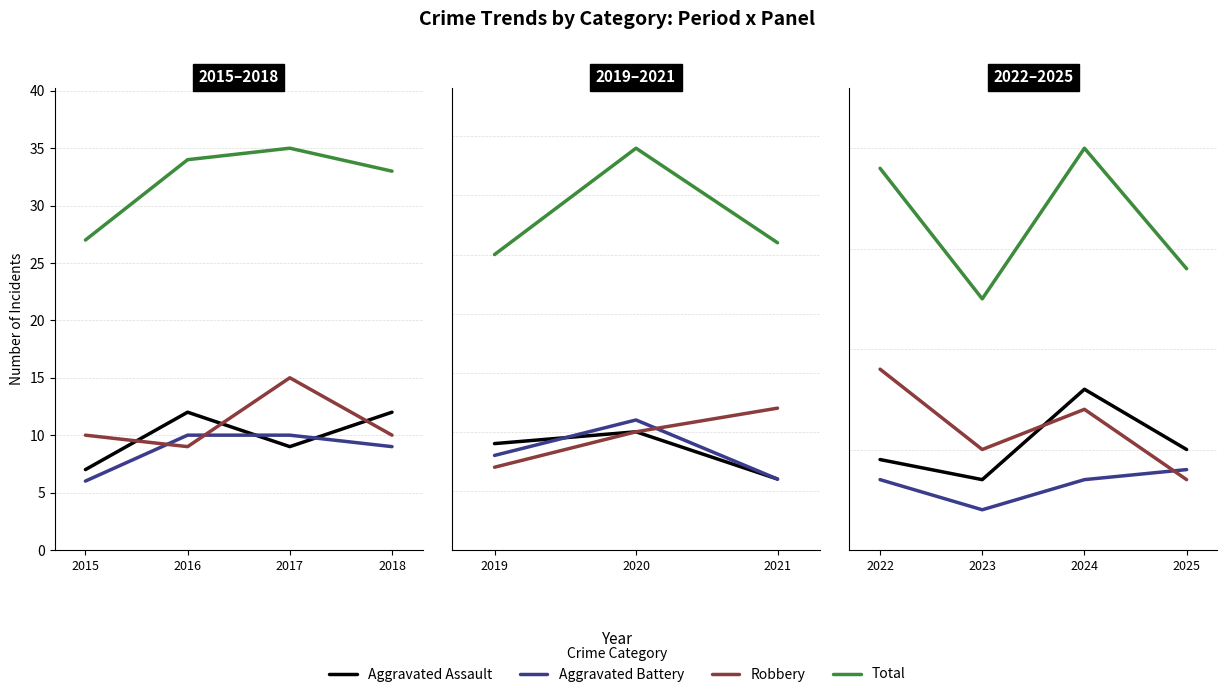

The value of Aggravated Battery at 2022 is 10. True or false?

False